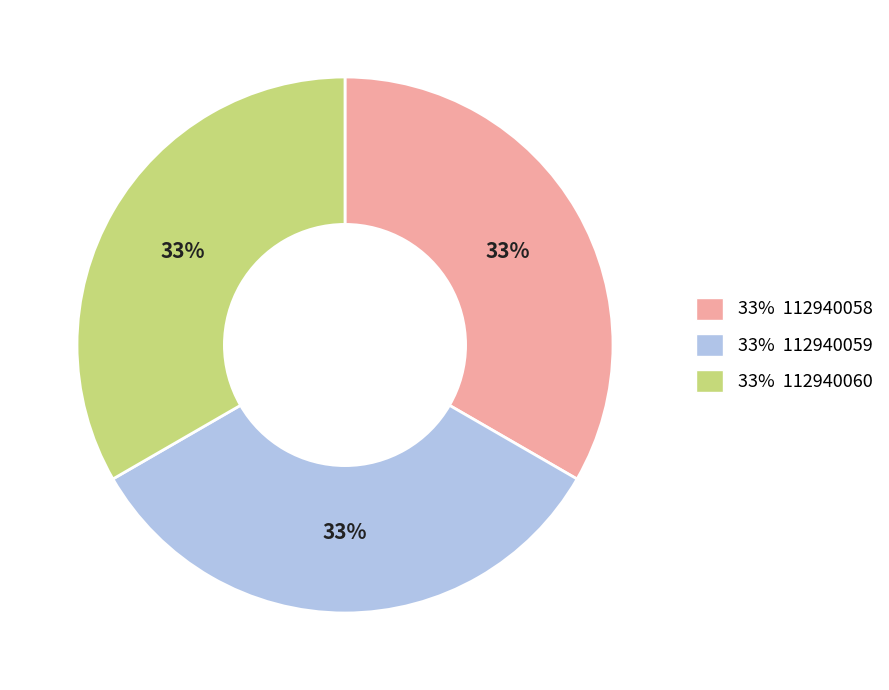

Approximately how many times larger is the value at 33% 112940058 compared to 33% 112940060?

1.0